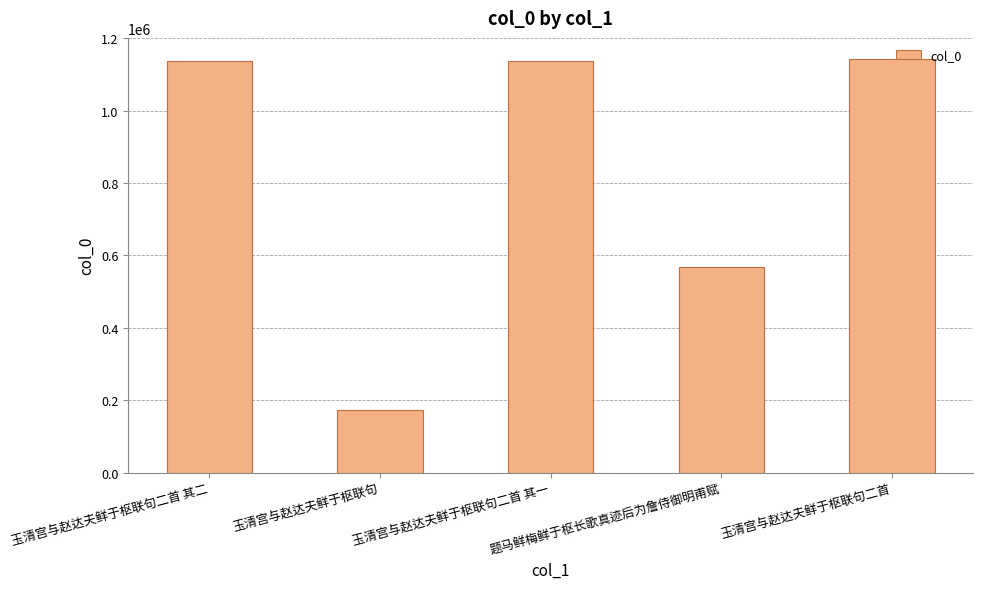

True or false: the data shows 247071 at 玉清宫与赵达夫鲜于枢联句.

False